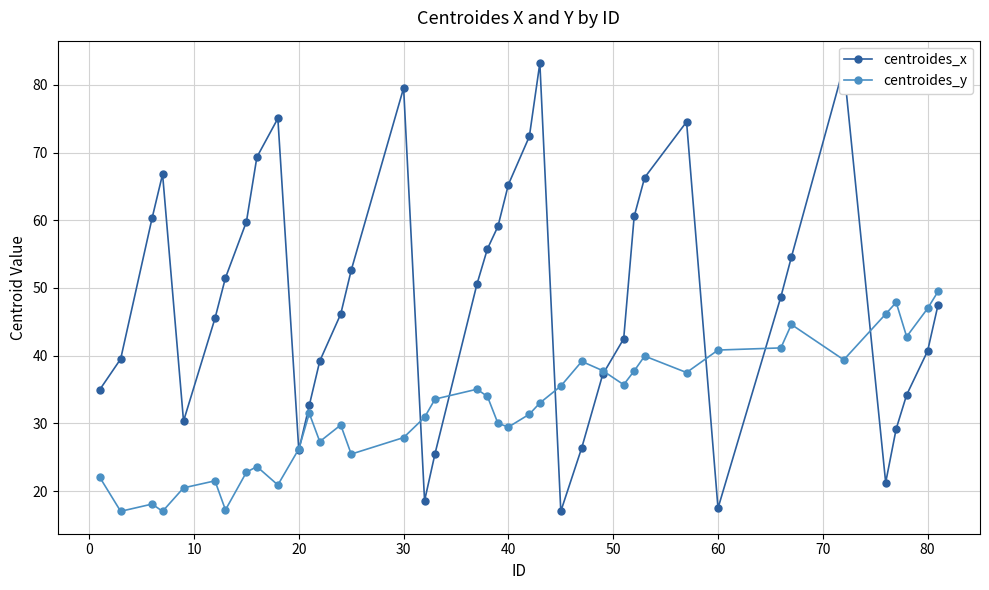

What is the difference between the second highest and minimum values in the centroides_x series?

65.7